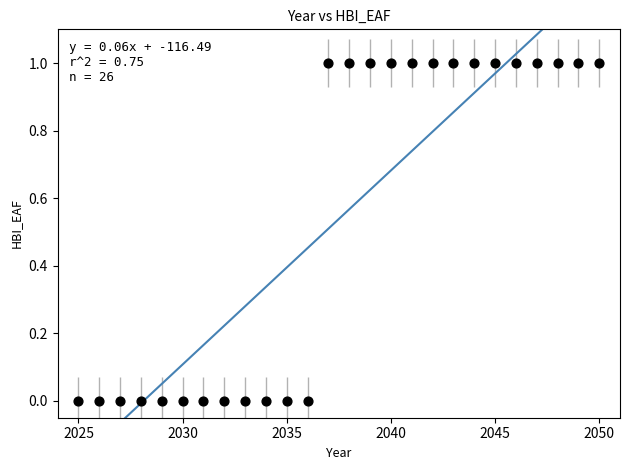

What is the range of Y values (max minus min)?

1.0